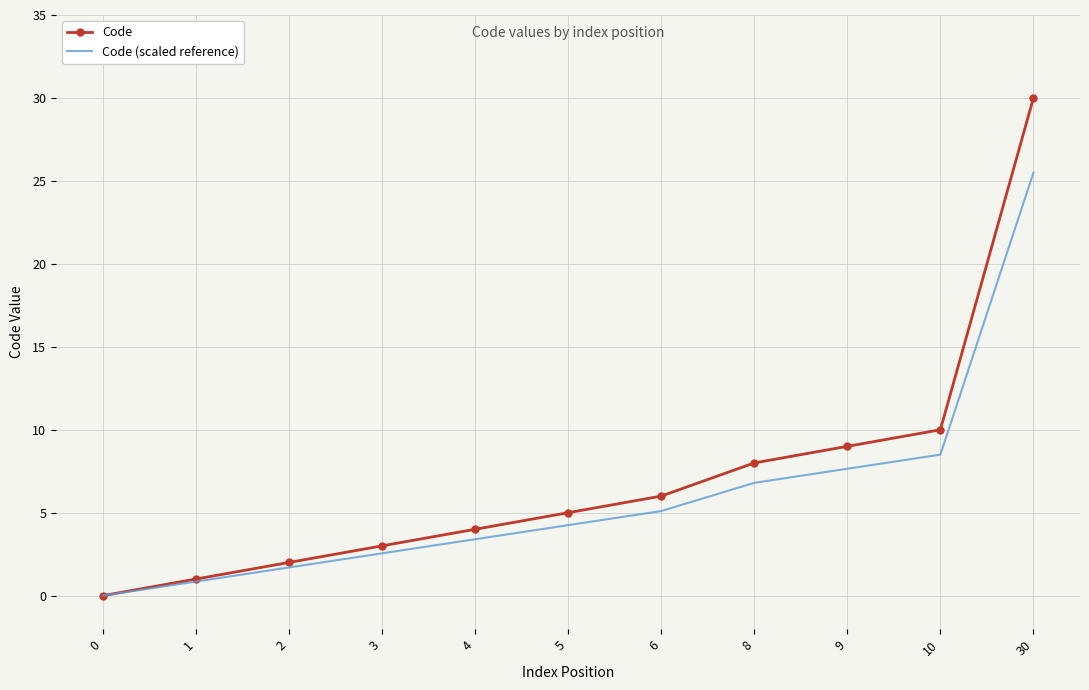

Rank the series at 30 from highest to lowest value.

Code, Code (scaled reference)